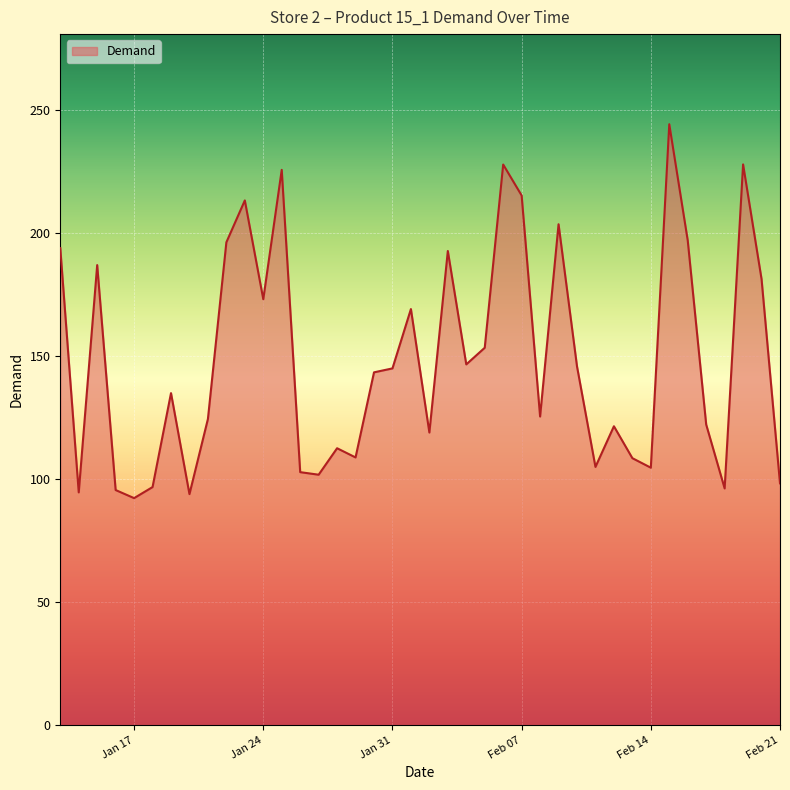

Does the chart display data point markers on the line(s)?

No